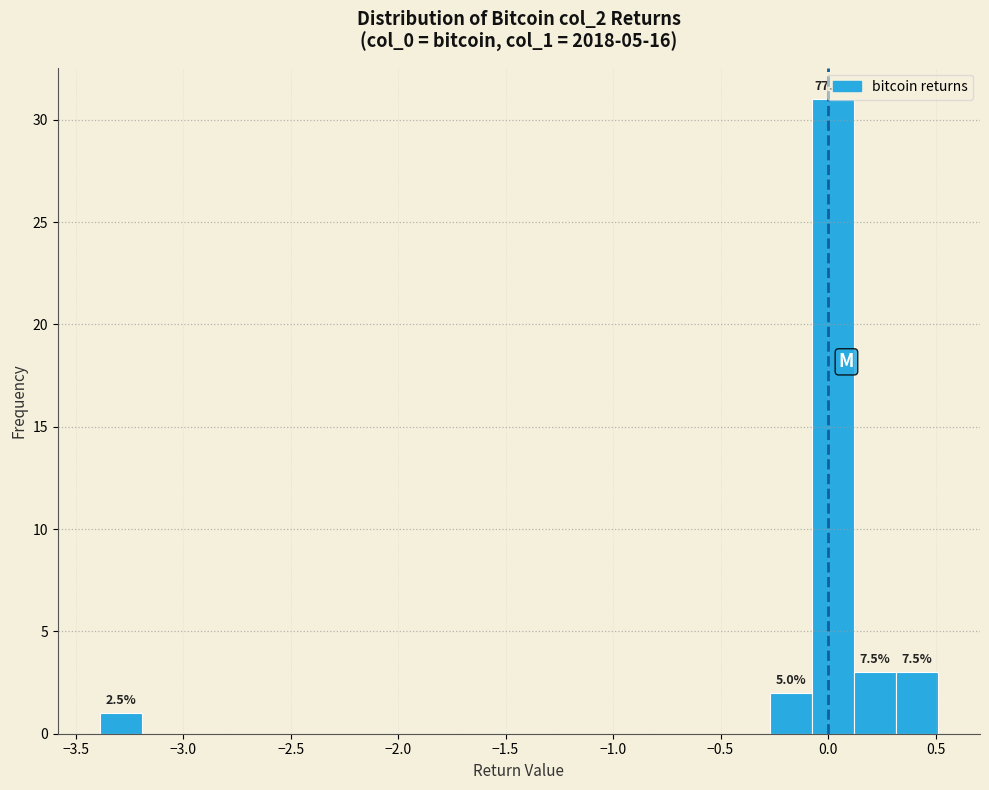

Around what value on the x-axis is the tallest bar? Give the approximate position of its centre, as read against the axis.

0.00